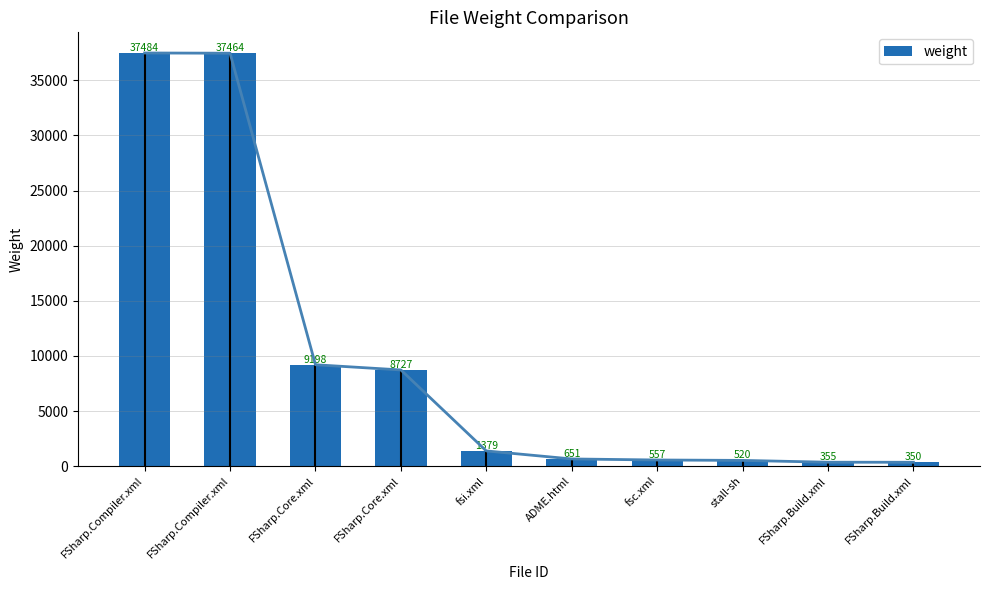

The chart shows a value of 1379 at fsi.xml. True or false?

True